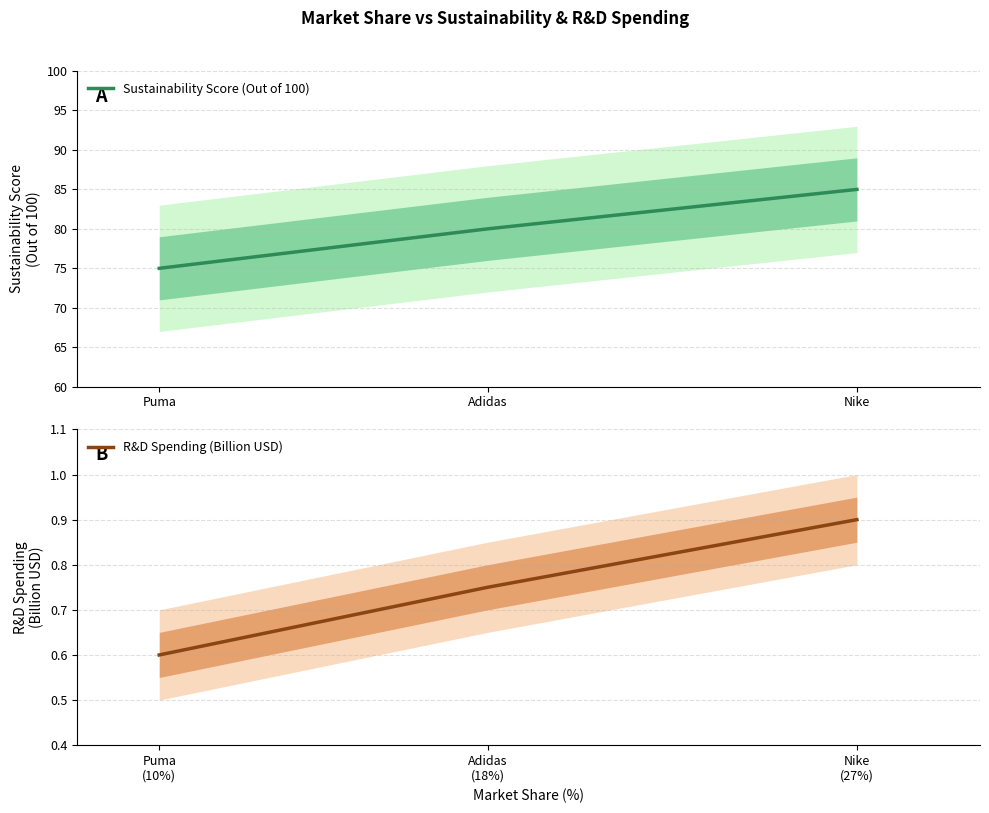

The value of Sustainability Score (Out of 100) at Adidas is 80. True or false?

True